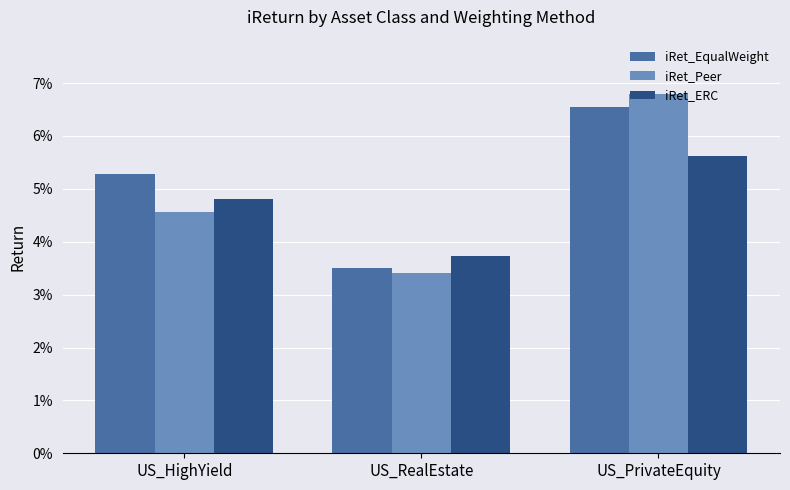

What is the label of the 1st bar from the right?

US_PrivateEquity